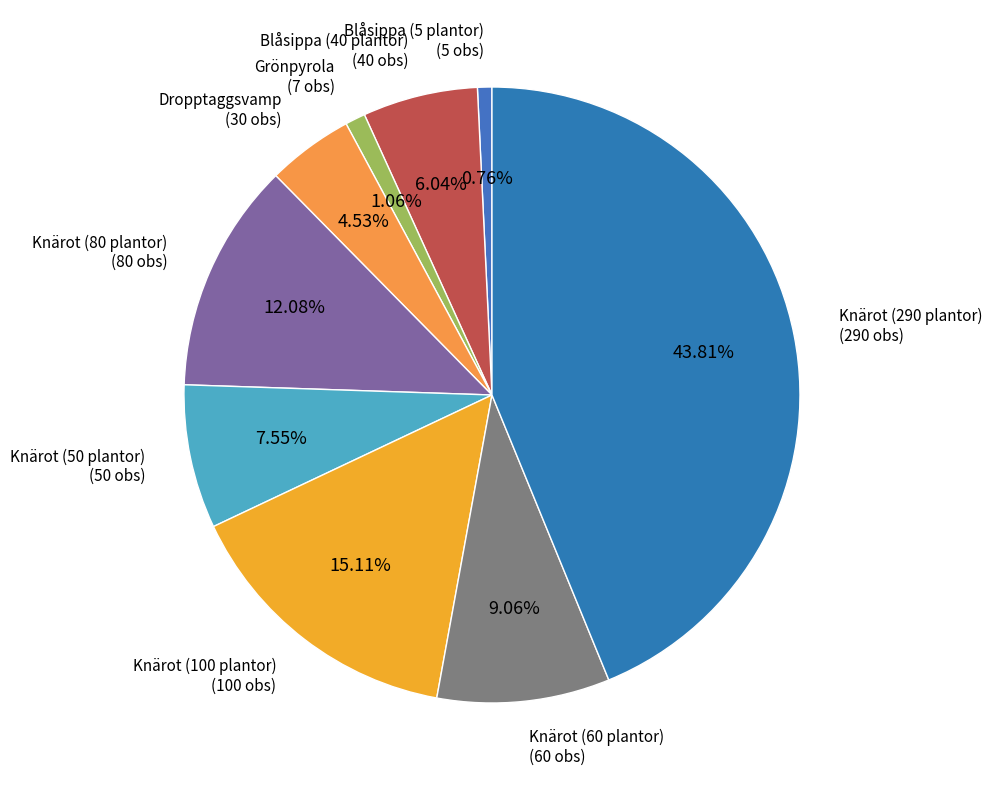

Count the number of slices in the pie.

9